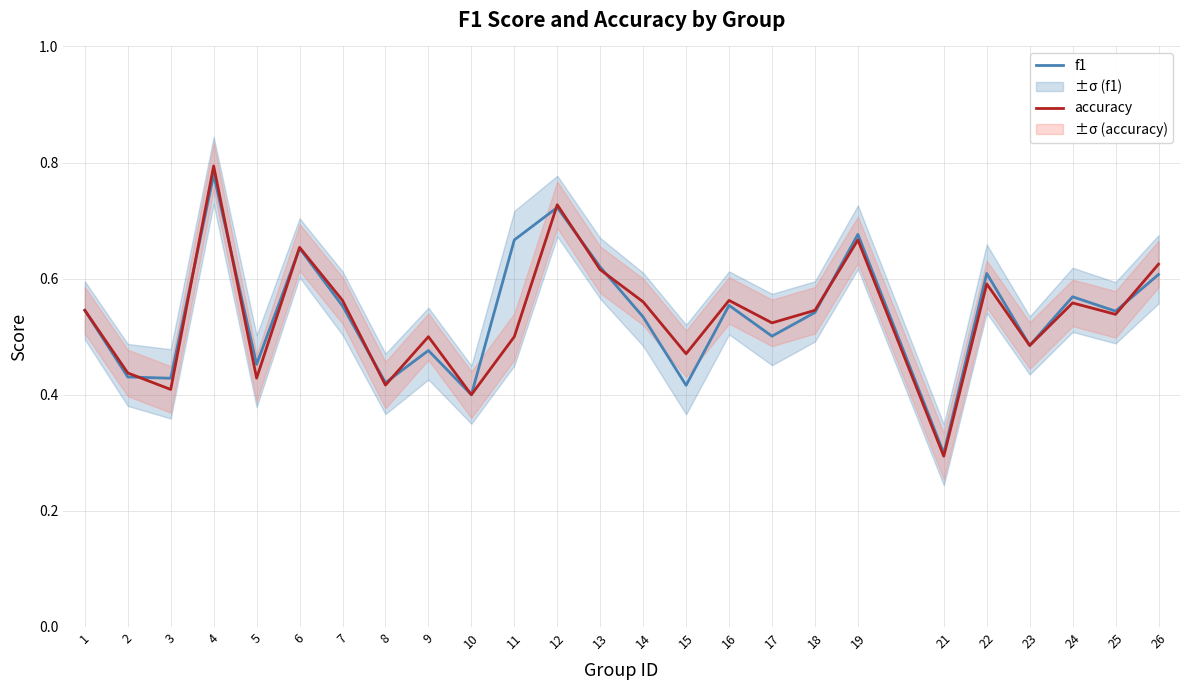

Reading right to left, what are all the values shown in this chart?

f1: 26=0.6	25=0.5	24=0.6	23=0.5	22=0.6	21=0.3	19=0.7	18=0.5	17=0.5	16=0.6	15=0.4	14=0.5	13=0.6	12=0.7	11=0.7	10=0.4	9=0.5	8=0.4	7=0.6	6=0.7	5=0.5	4=0.8	3=0.4	2=0.4	1=0.5
accuracy: 26=0.6	25=0.5	24=0.6	23=0.5	22=0.6	21=0.3	19=0.7	18=0.5	17=0.5	16=0.6	15=0.5	14=0.6	13=0.6	12=0.7	11=0.5	10=0.4	9=0.5	8=0.4	7=0.6	6=0.7	5=0.4	4=0.8	3=0.4	2=0.4	1=0.5